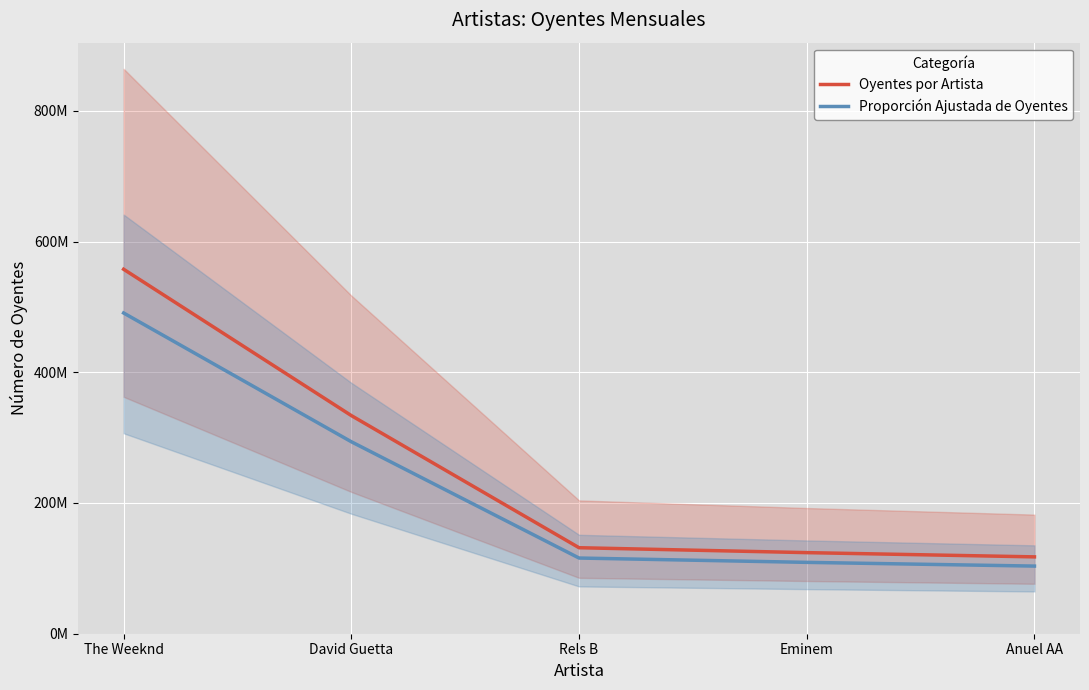

How many values in the Proporción Ajustada de Oyentes series exceed 115784460?

2